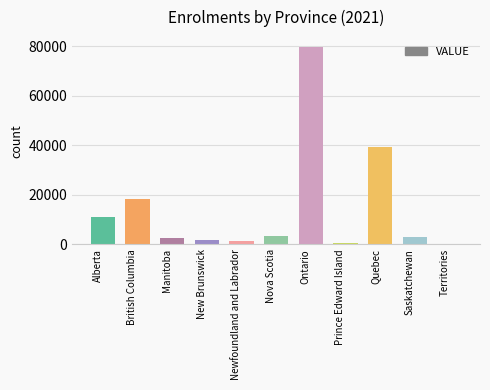

The chart shows a value of 4570 at Alberta. True or false?

False